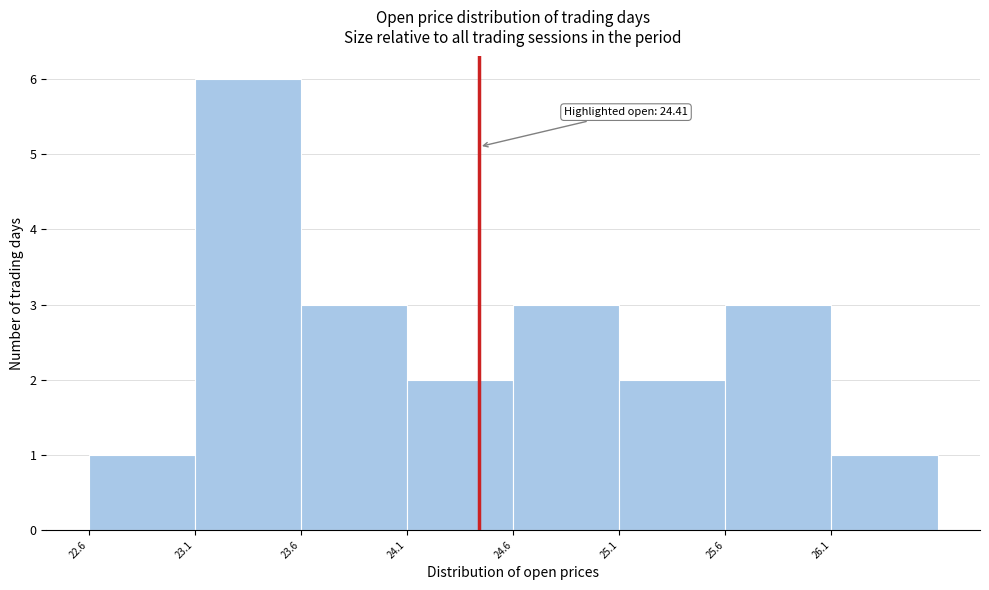

Over which range of the x-axis is the bar tallest?

23.07 to 23.57